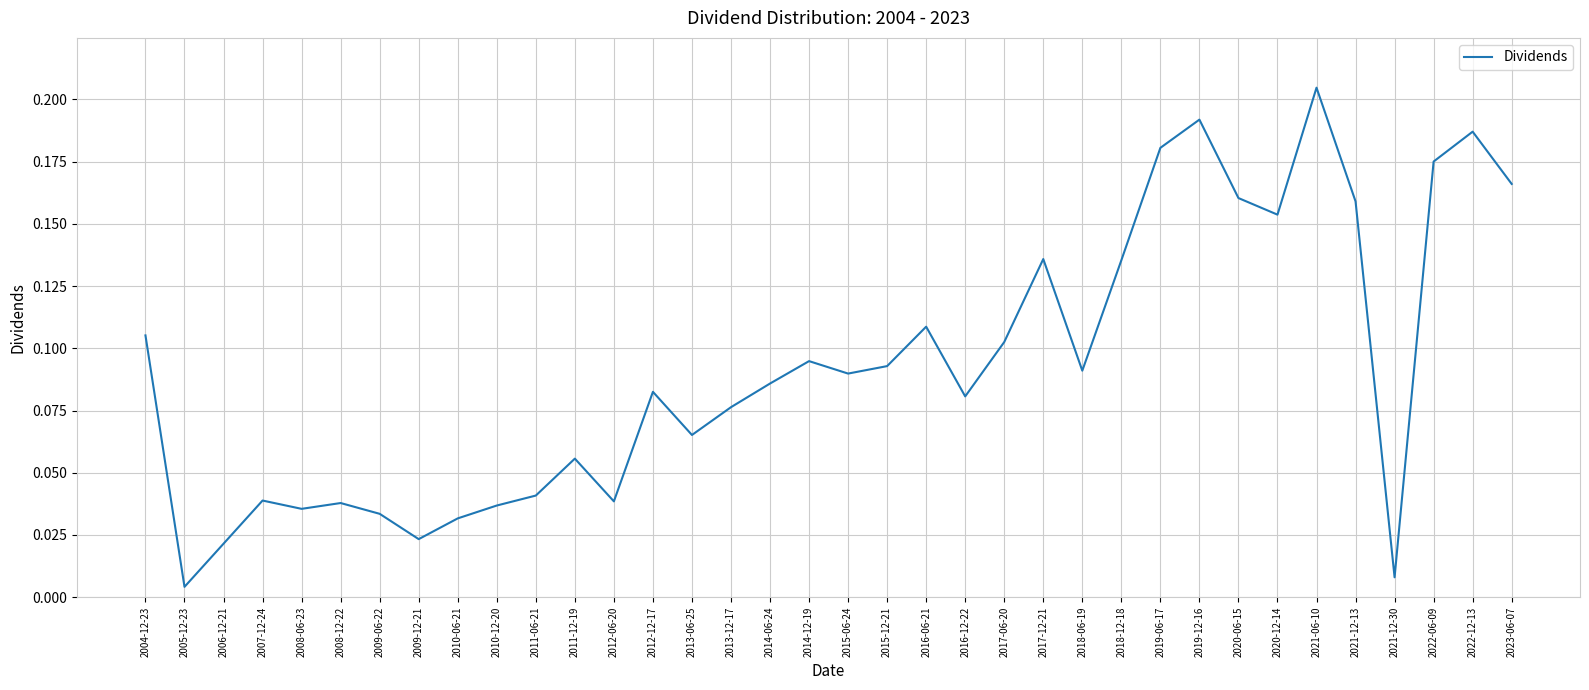

Count the number of data series in this chart.

1